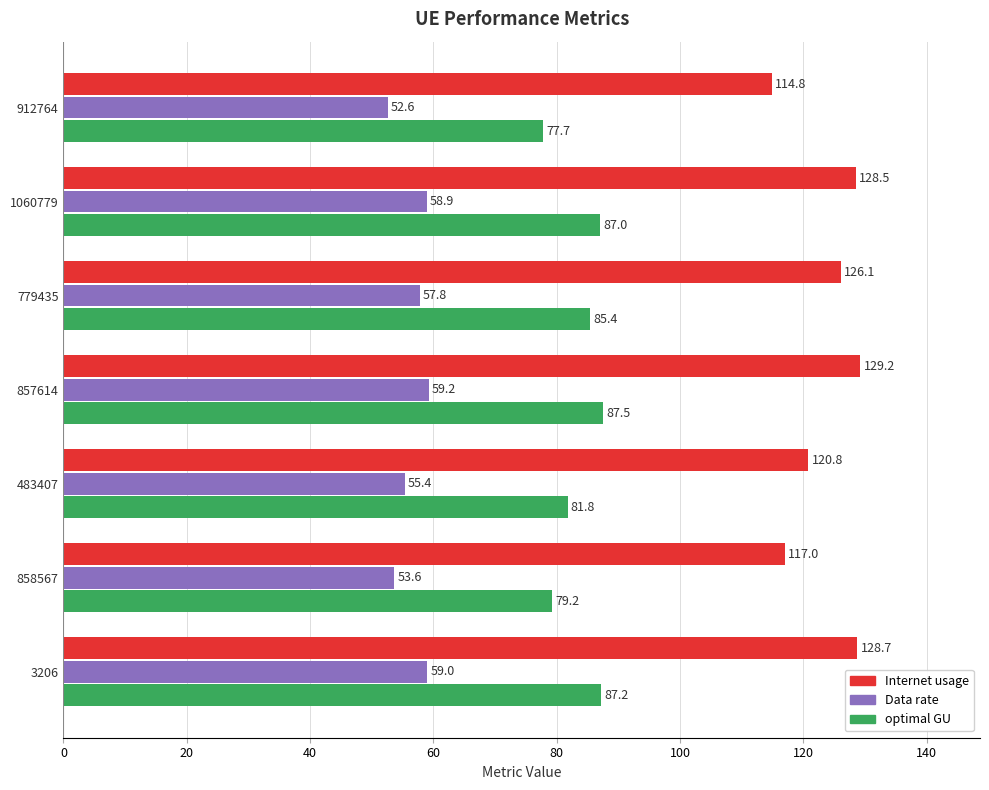

List the labels in order of optimal GU value, smallest first.

912764, 858567, 483407, 779435, 1060779, 3206, 857614